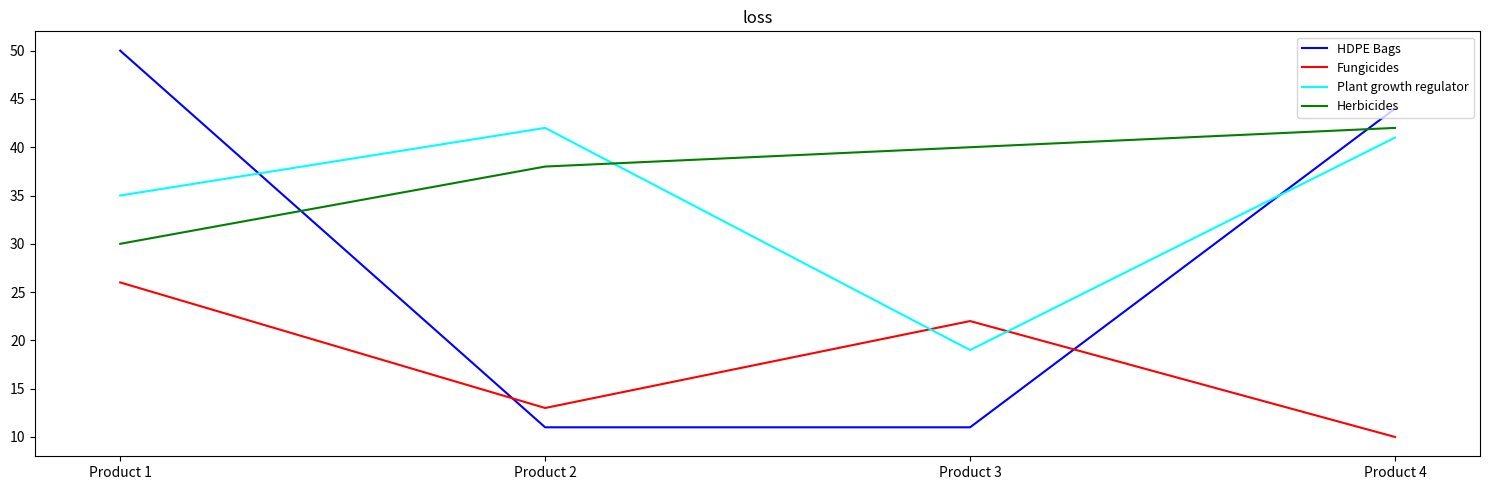

List the series in order of their overall mean, highest first.

Herbicides, Plant growth regulator, HDPE Bags, Fungicides